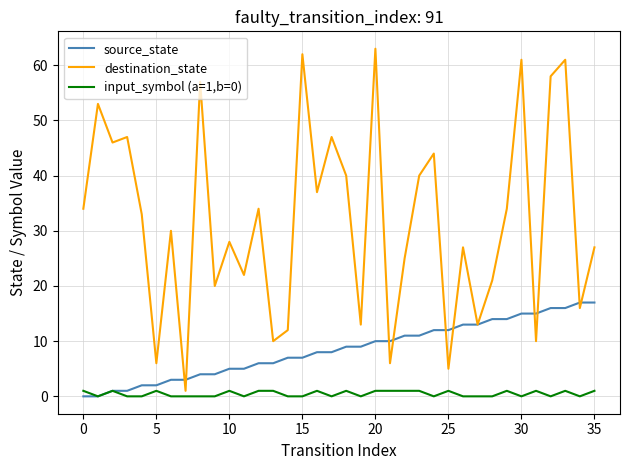

What is the highest value of the destination_state series?

63